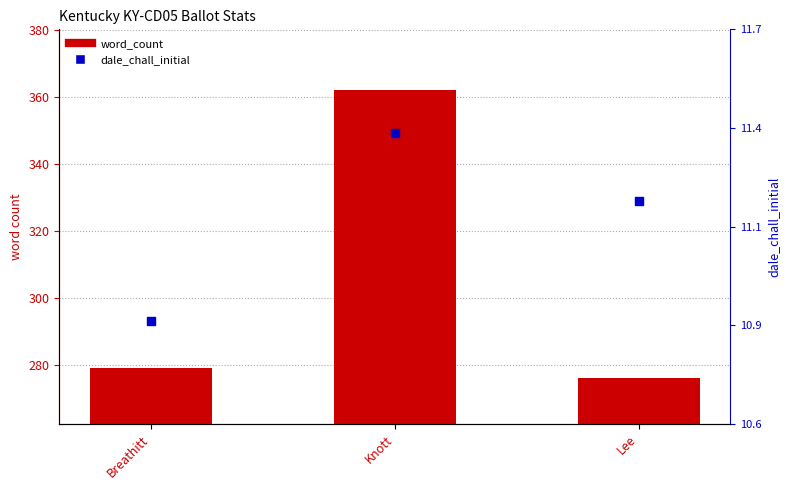

Which series reaches the maximum Y coordinate?

word_count